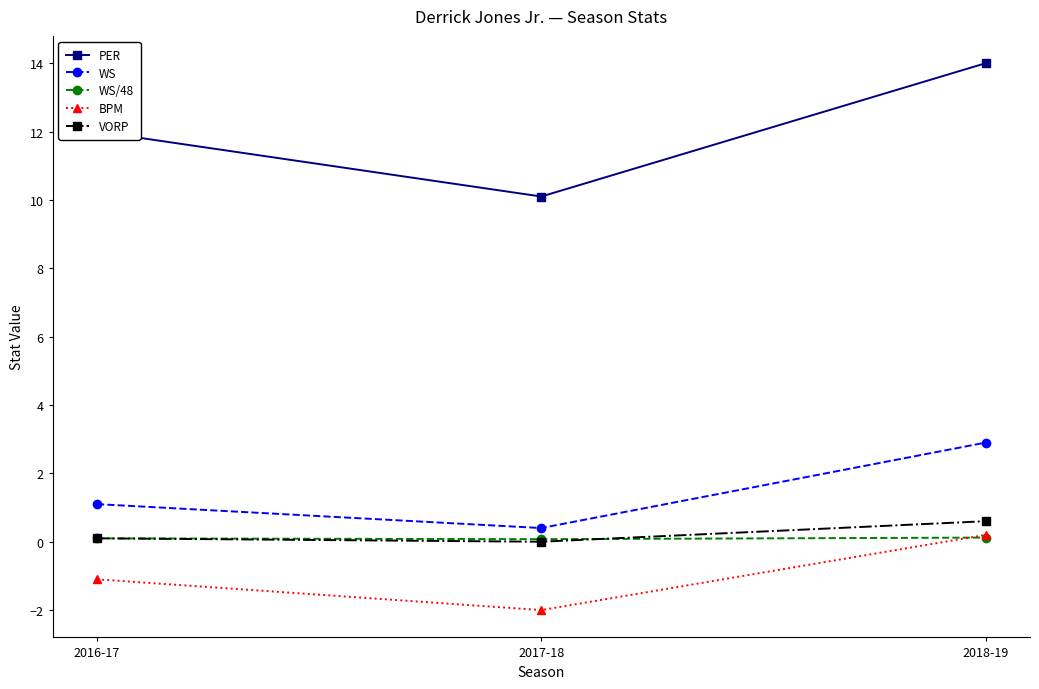

Is it true that VORP equals 0.1 at 2016-17?

True